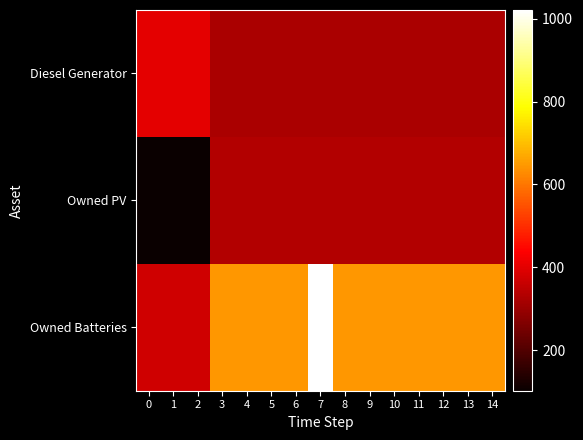

Reading left to right, transcribe all the data shown in this chart.

Diesel Generator: 0=400	1=400	2=400	3=322	4=322	5=322	6=322	7=322	8=322	9=322	10=322	11=322	12=322	13=322	14=322
Owned PV: 0=102	1=102	2=102	3=333	4=333	5=333	6=333	7=333	8=333	9=333	10=333	11=333	12=333	13=333	14=333
Owned Batteries: 0=374	1=374	2=374	3=647	4=647	5=647	6=647	7=1021	8=647	9=647	10=647	11=647	12=647	13=647	14=647